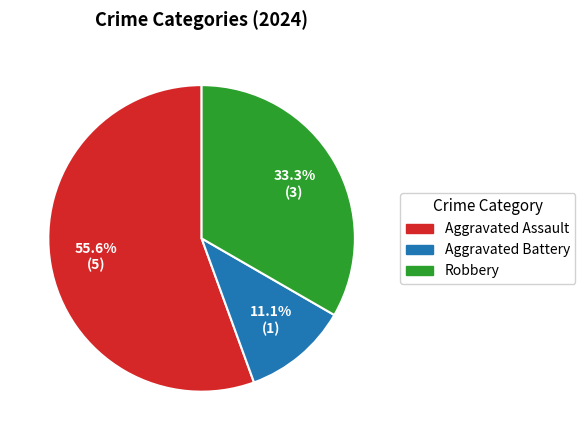

Is it true that Aggravated Battery is 1% of the pie?

False